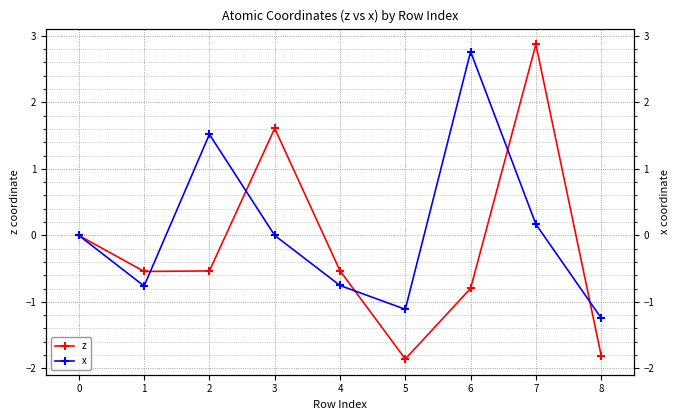

List the series in order of their overall mean, highest first.

x, z